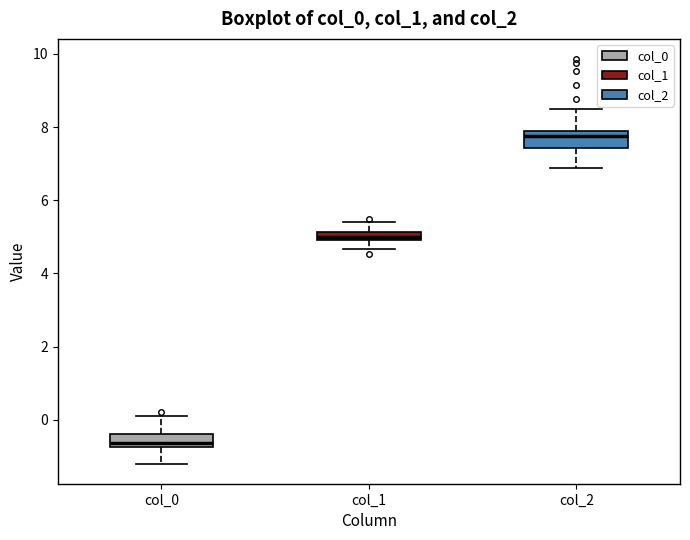

Which box's median line is the lowest?

col_0